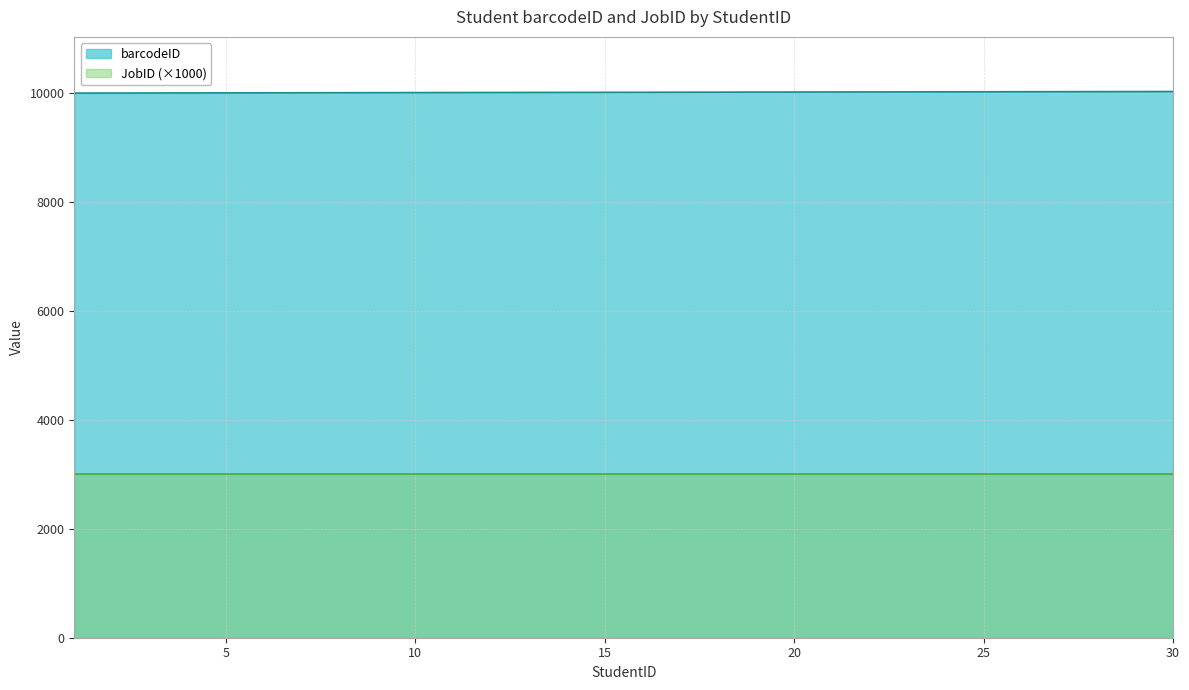

What is the change in value from 12 to 19?

+7